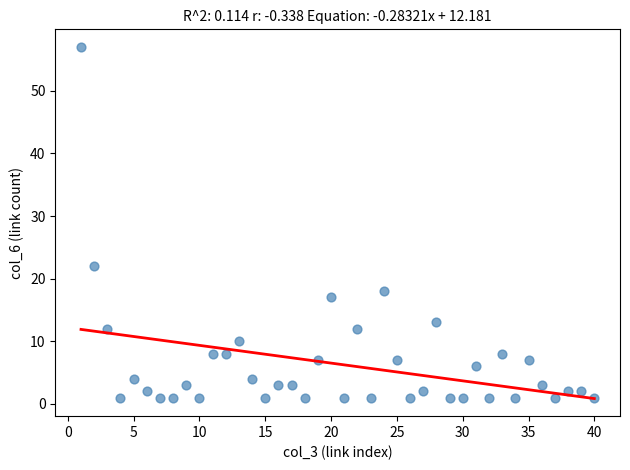

What Y value in the scatter plot is closest to 29?

22